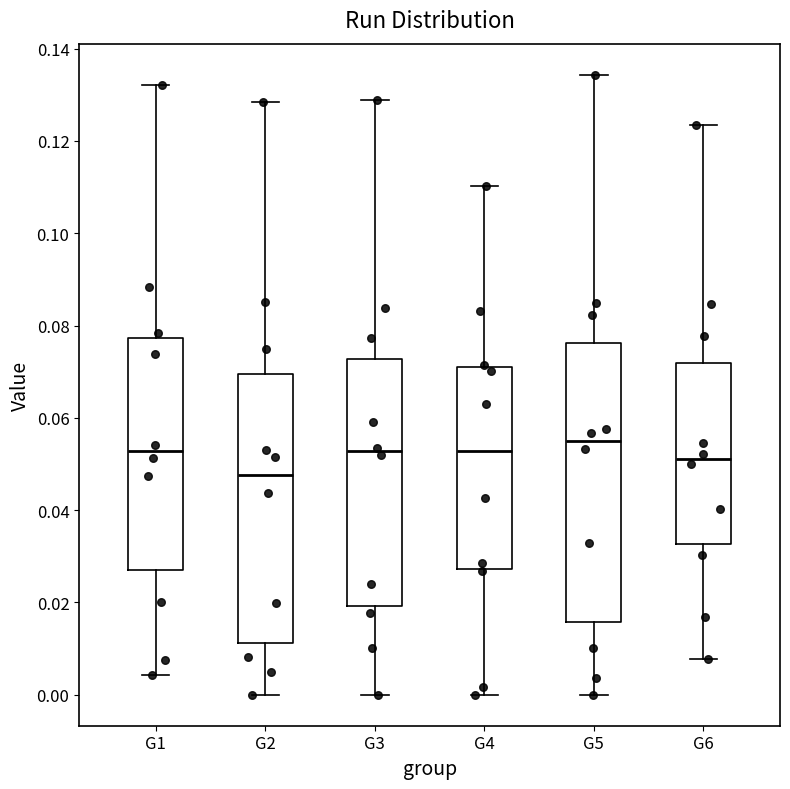

Where does the lower whisker of the box for G2 end on the y-axis? The values are not printed on the chart, so give them approximately, as read against the axis.

0.000